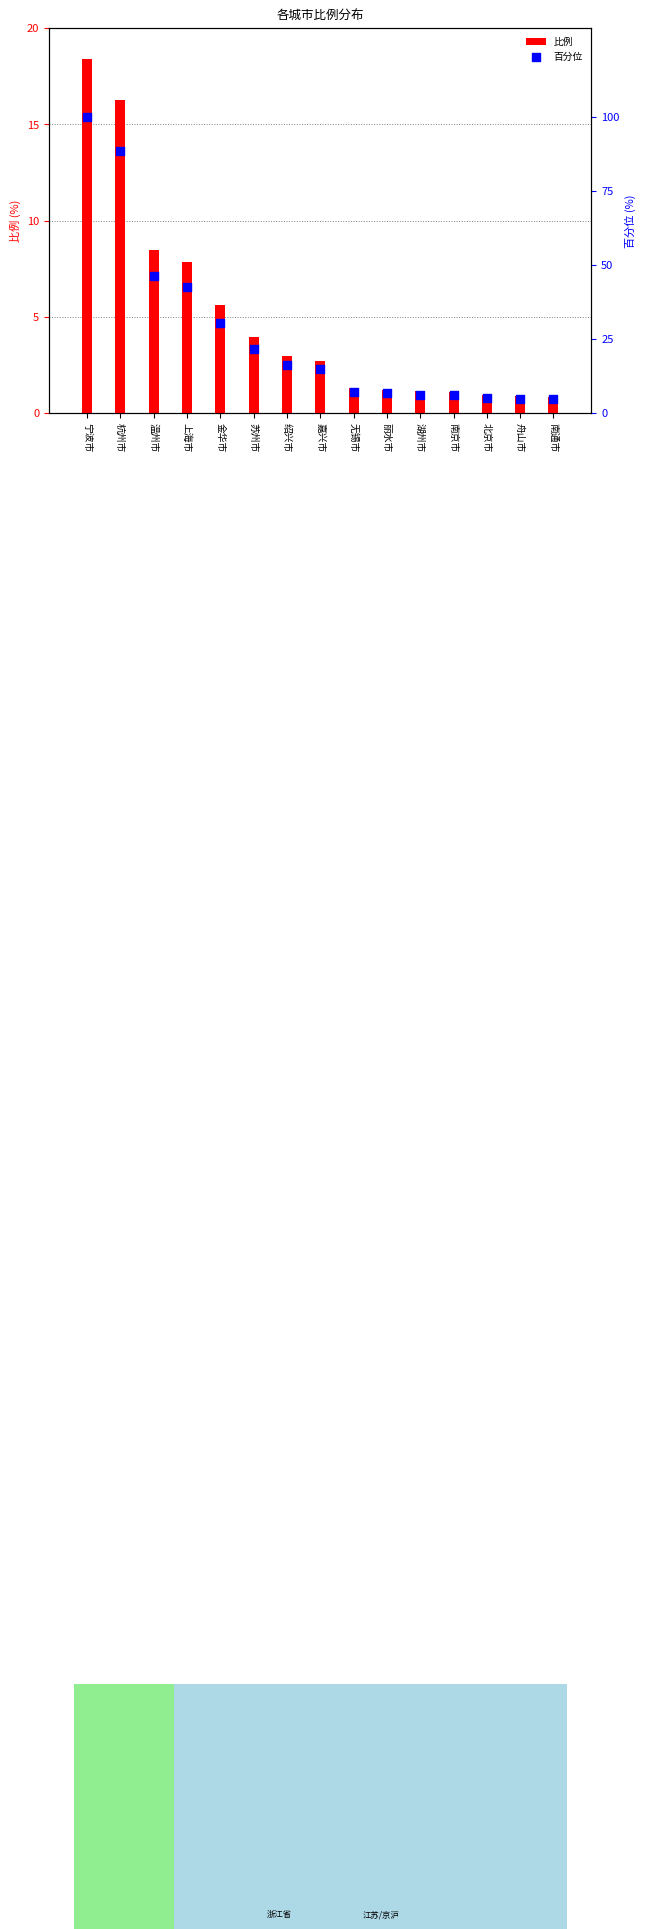

Is the value of 比例 at 湖州市 greater than the value of 百分位 at 绍兴市?

No